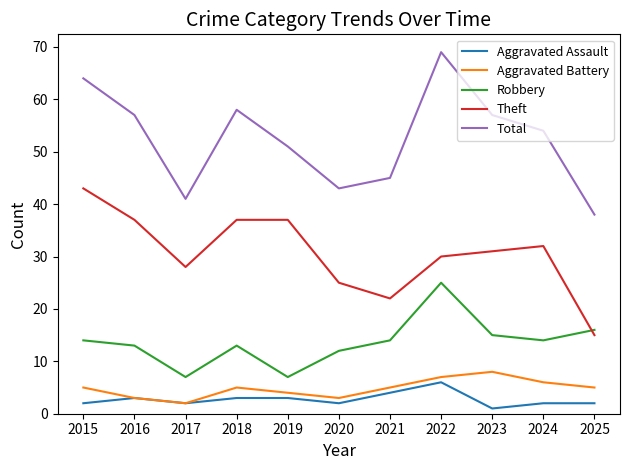

The Robbery series shows 14 at 2015. True or false?

True